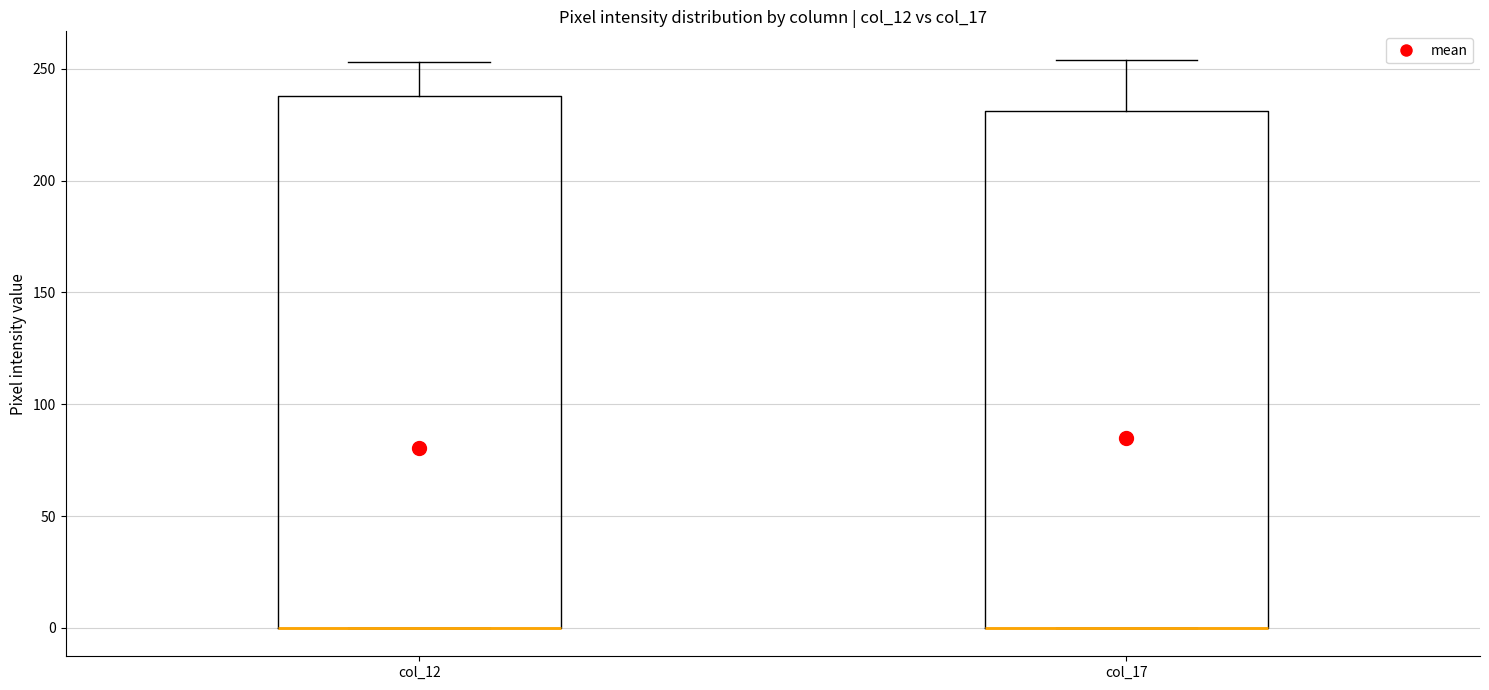

Comparing the boxes themselves (not the whiskers), which one is the tallest?

col_12